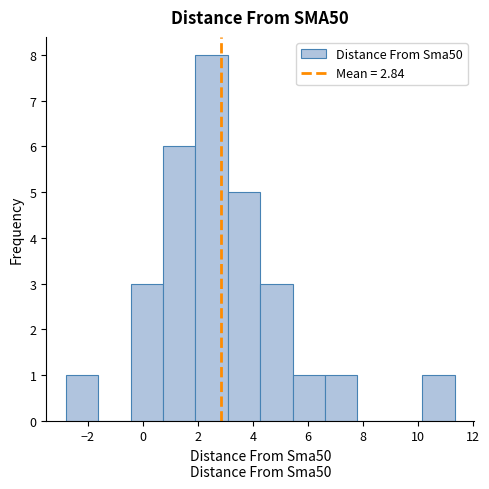

Which range on the x-axis has the tallest bar?

2.0 to 3.0